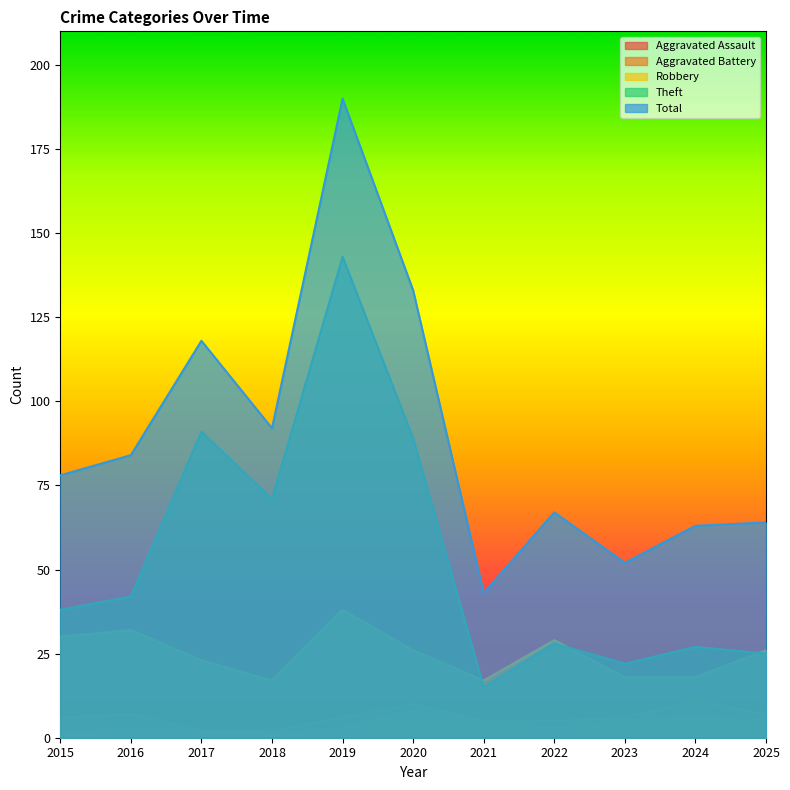

Reading left to right, transcribe all the data shown in this chart.

Aggravated Assault: 1	3	2	1	3	8	5	3	5	6	5
Aggravated Battery: 6	7	2	2	6	10	5	5	6	11	7
Robbery: 30	32	23	17	38	26	17	29	18	18	26
Theft: 38	42	91	71	143	89	15	28	22	27	25
Total: 78	84	118	92	190	133	43	67	52	63	64